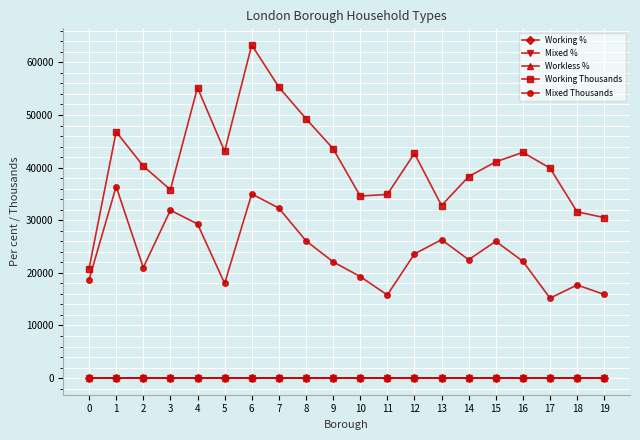

What is the greatest value displayed?

63300.0